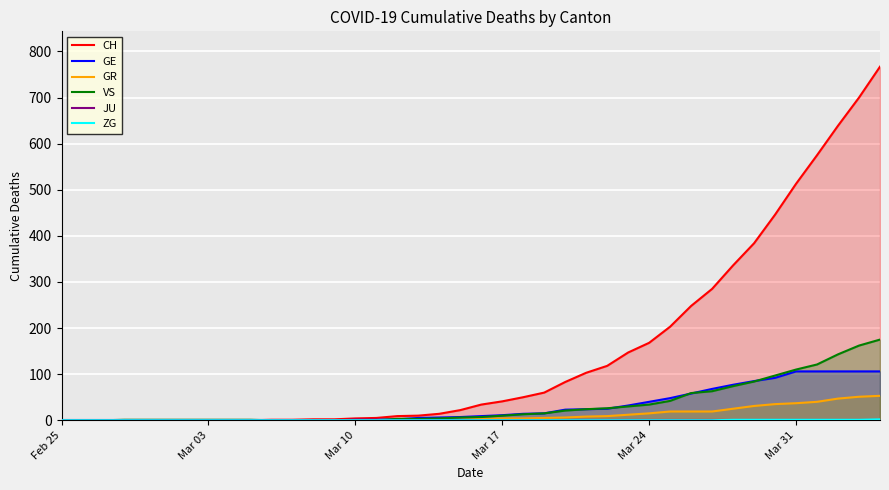

How many values in the VS series exceed 7?

19